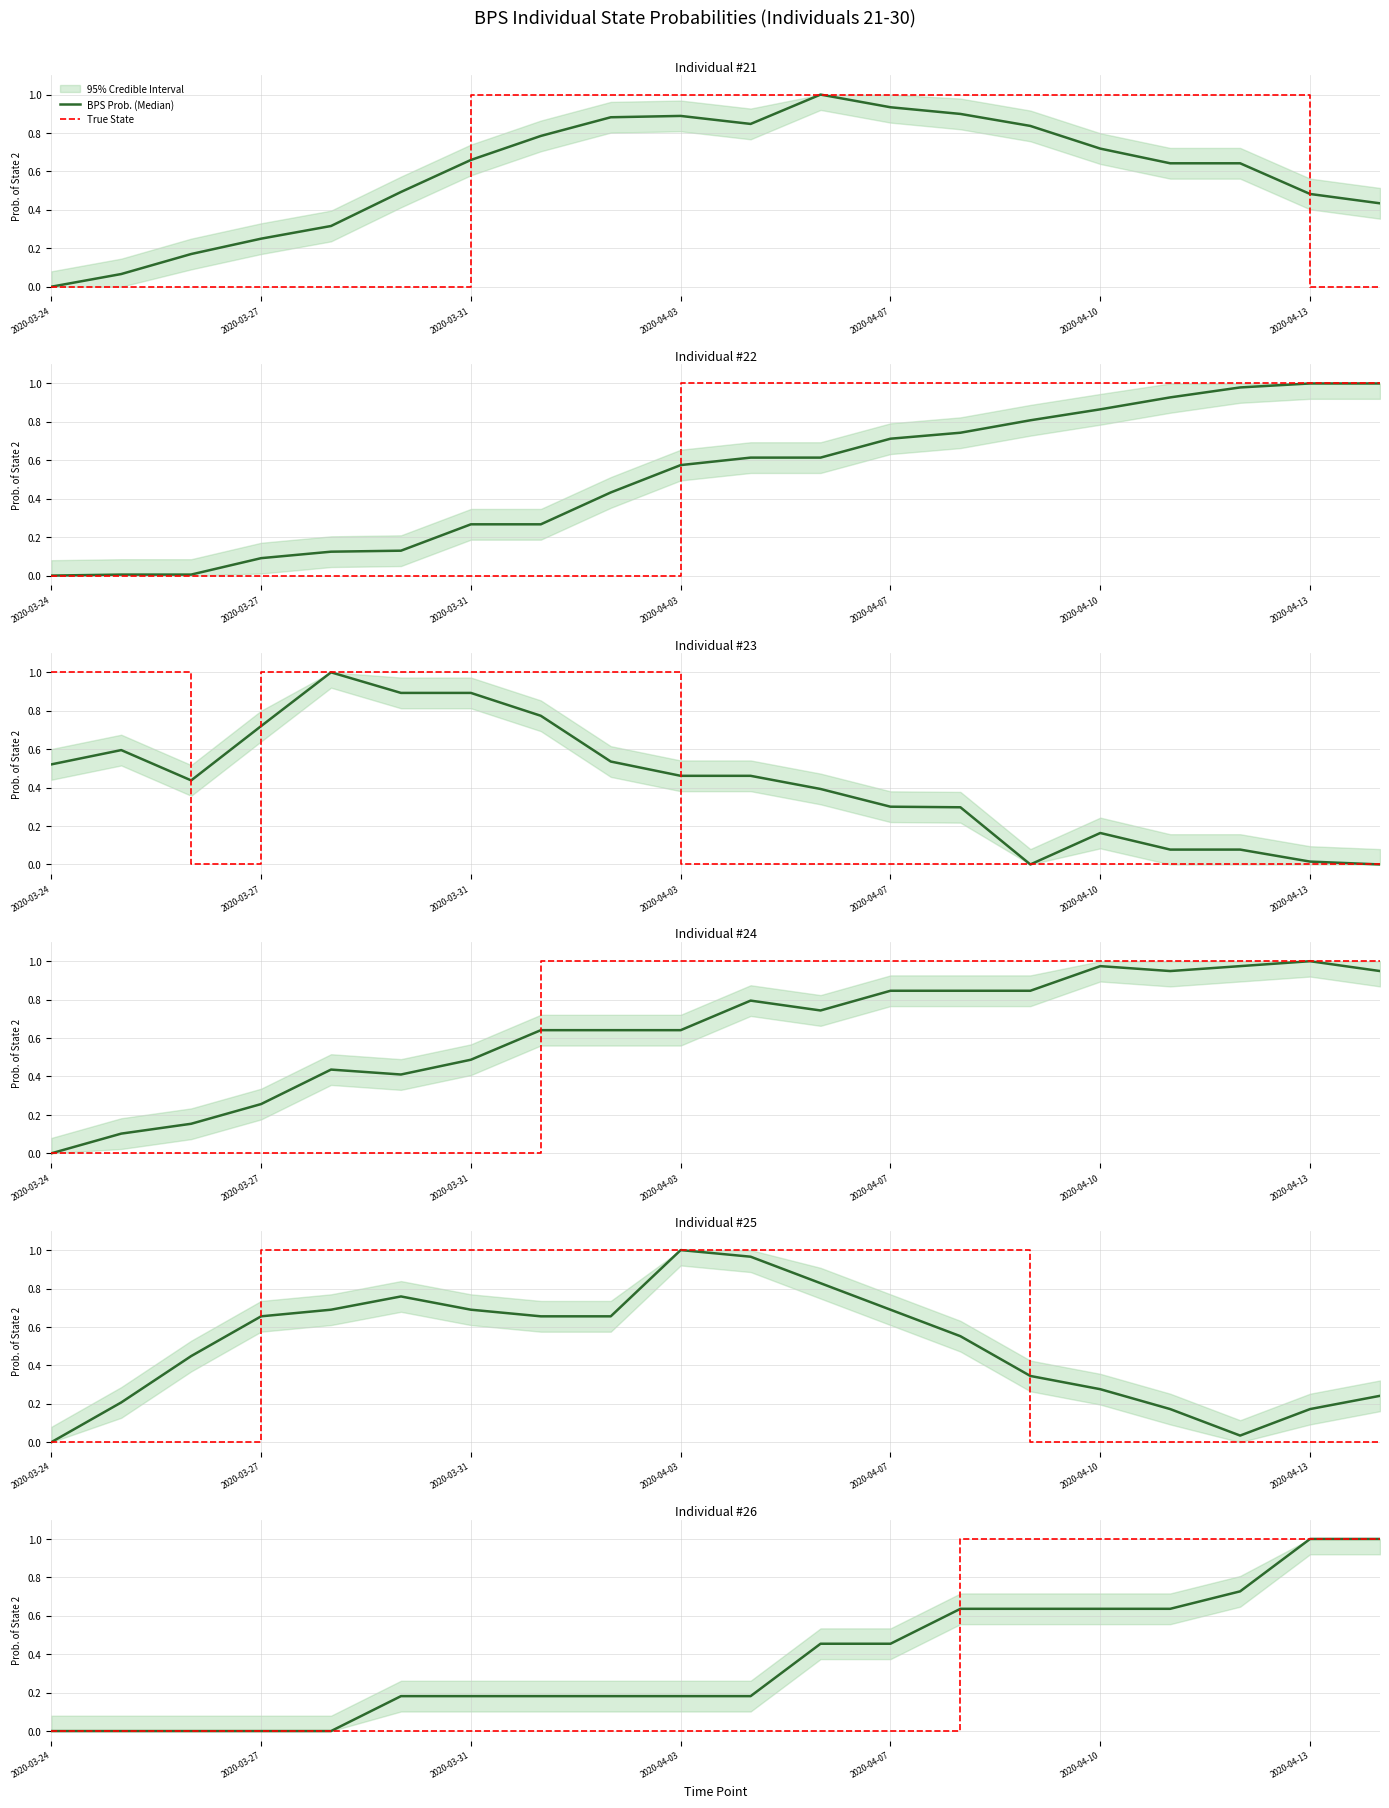

What is the approximate value of BPS Prob. (Median) at 11?

0.5